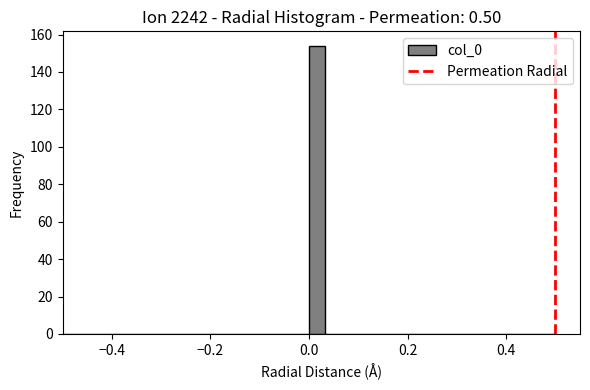

Read against the x-axis, roughly where is the centre of the tallest bar?

0.02